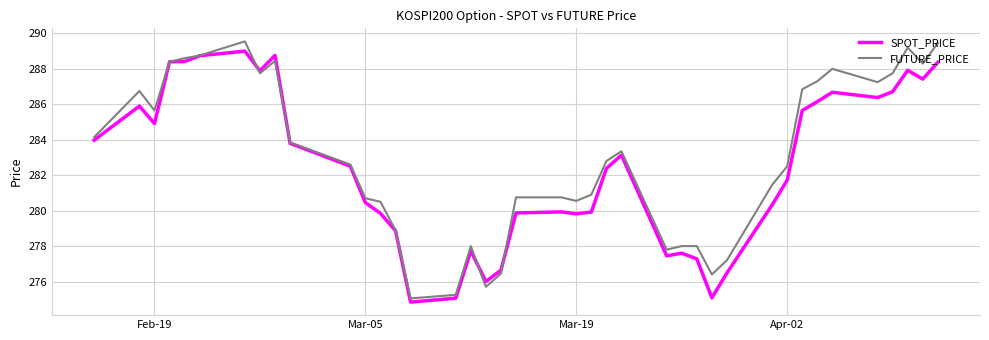

What is the smallest value displayed?

274.8